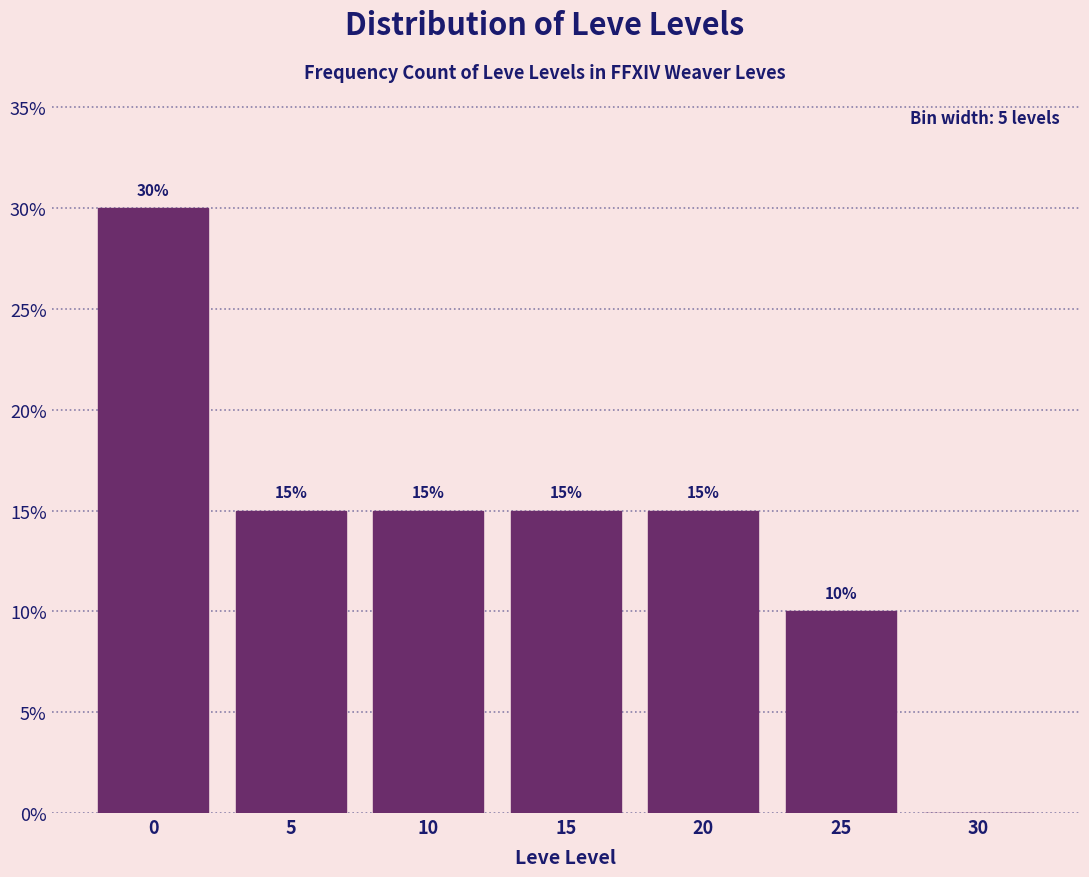

Reading left to right, what are all the values shown in this chart?

0=30	5=15	10=15	15=15	20=15	25=10	30=0